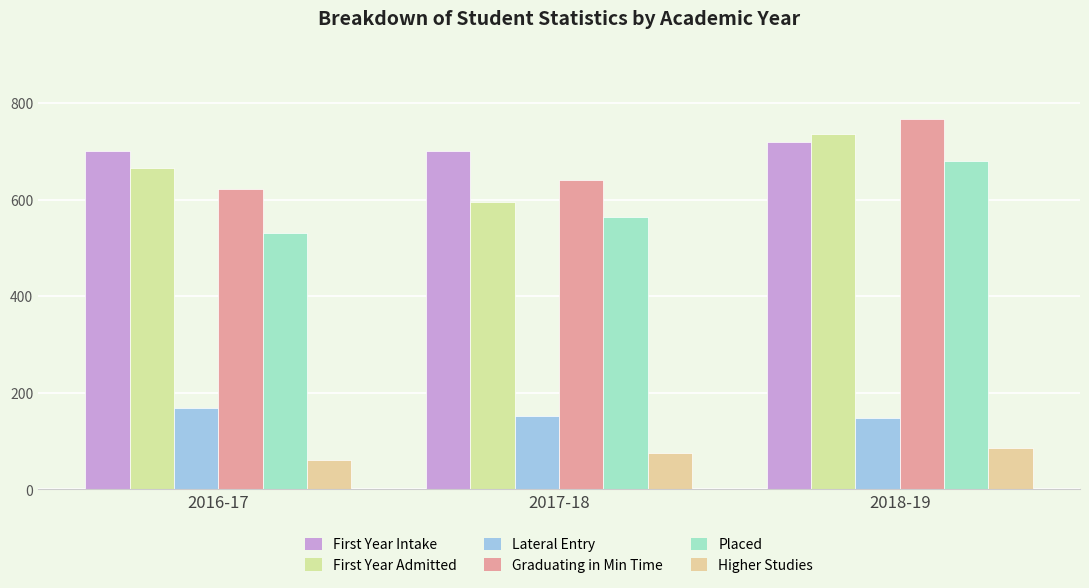

Reading left to right, list all the values displayed in this chart.

First Year Intake: 700	700	720
First Year Admitted: 666	595	736
Lateral Entry: 169	153	148
Graduating in Min Time: 622	640	766
Placed: 530	564	680
Higher Studies: 62	76	85